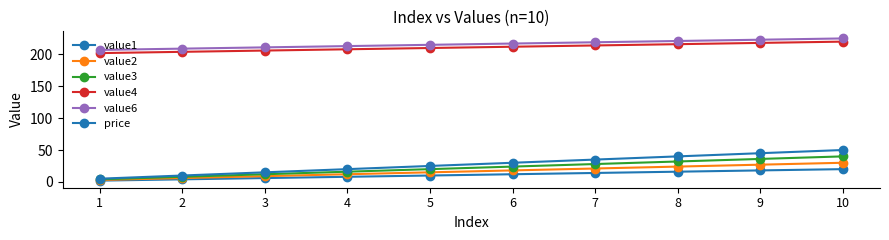

Count the number of data series in this chart.

6